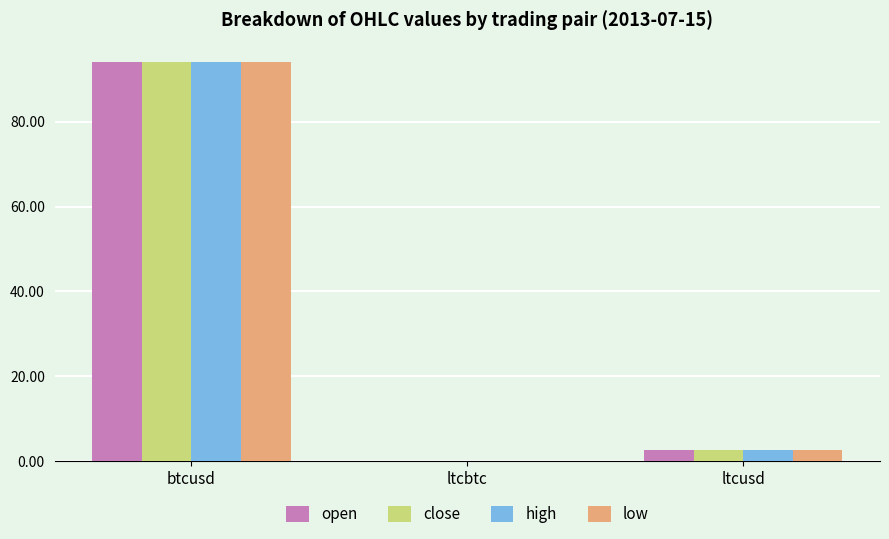

Which label corresponds to the largest value in the chart?

btcusd